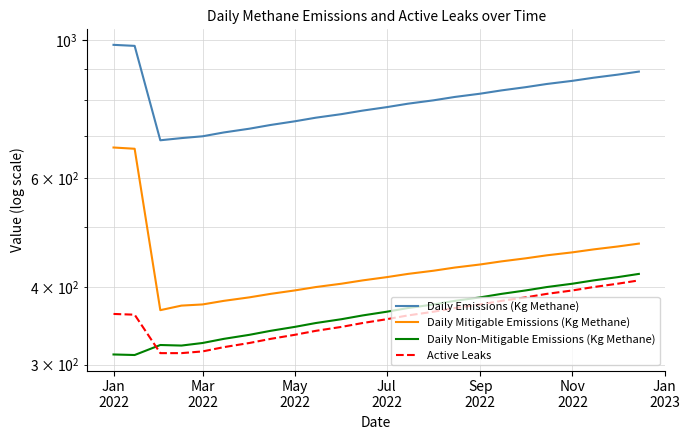

Reading left to right, list all the values displayed in this chart.

Daily Emissions (Kg Methane): 982.9	979.2	689.7	695.3	700.0	710.0	720.0	730.0	740.0	750.0	760.0	770.0	780.0	790.0	800.0	810.0	820.0	830.0	840.0	850.0	860.0	870.0	880.0	890.0
Daily Mitigable Emissions (Kg Methane): 671.5	668.3	367.1	373.4	375.0	380.0	385.0	390.0	395.0	400.0	405.0	410.0	415.0	420.0	425.0	430.0	435.0	440.0	445.0	450.0	455.0	460.0	465.0	470.0
Daily Non-Mitigable Emissions (Kg Methane): 311.5	310.8	322.6	321.9	325.0	330.0	335.0	340.0	345.0	350.0	355.0	360.0	365.0	370.0	375.0	380.0	385.0	390.0	395.0	400.0	405.0	410.0	415.0	420.0
Active Leaks: 362.0	361.0	313.0	313.0	315.0	320.0	325.0	330.0	335.0	340.0	345.0	350.0	355.0	360.0	365.0	370.0	375.0	380.0	385.0	390.0	395.0	400.0	405.0	410.0